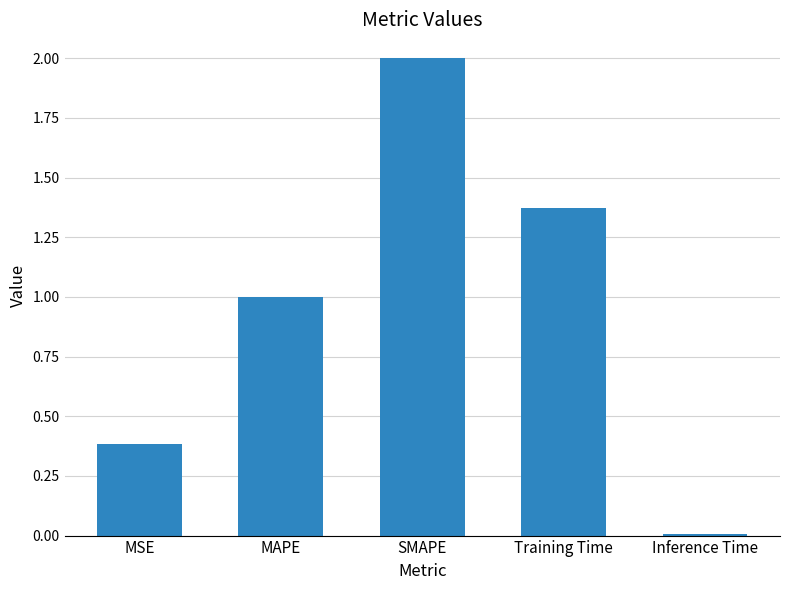

Where is the data nearest to the value 1?

MAPE